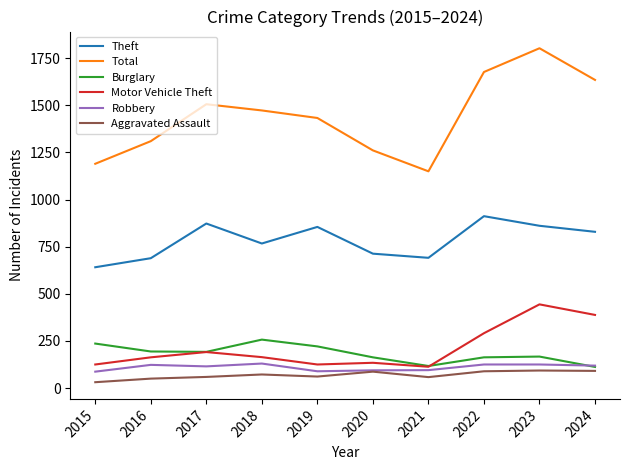

True or false: Total and Aggravated Assault cross at least once.

False